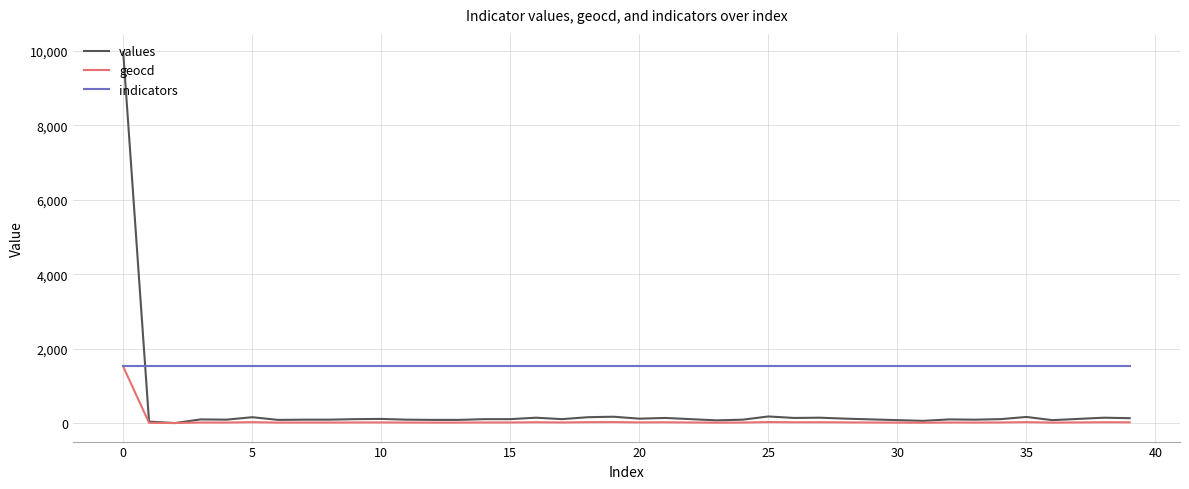

Which series has the widest spread of values?

values